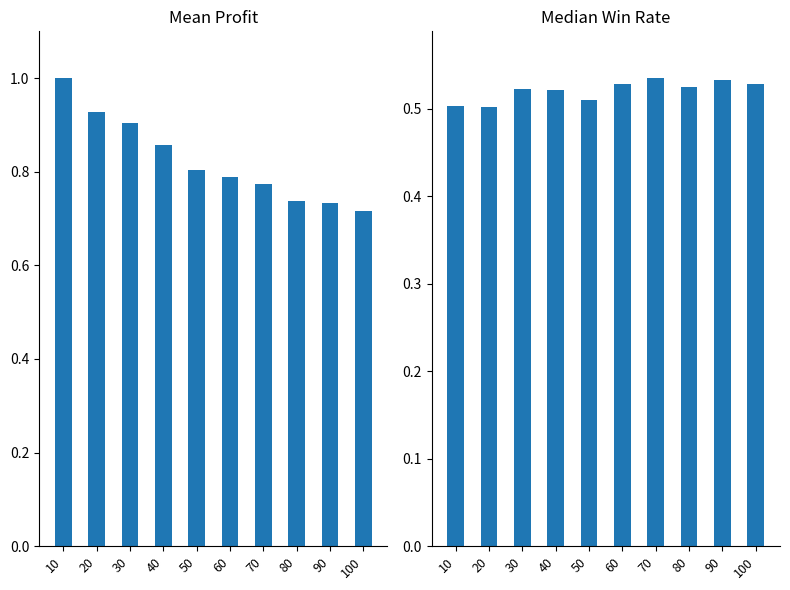

How many bars are there in total?

20